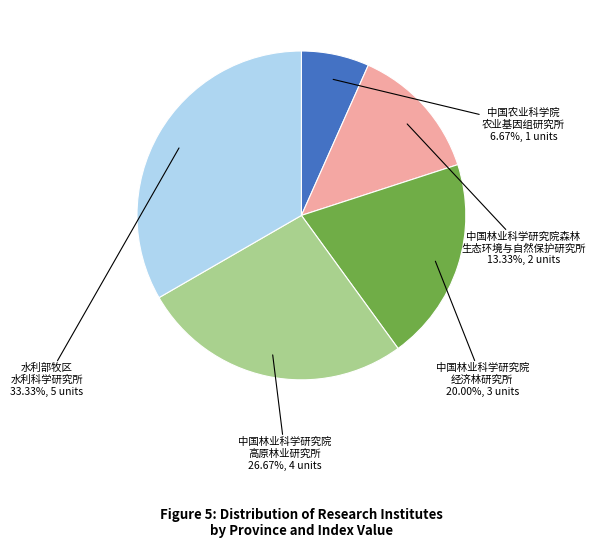

Does any single category account for the majority?

No